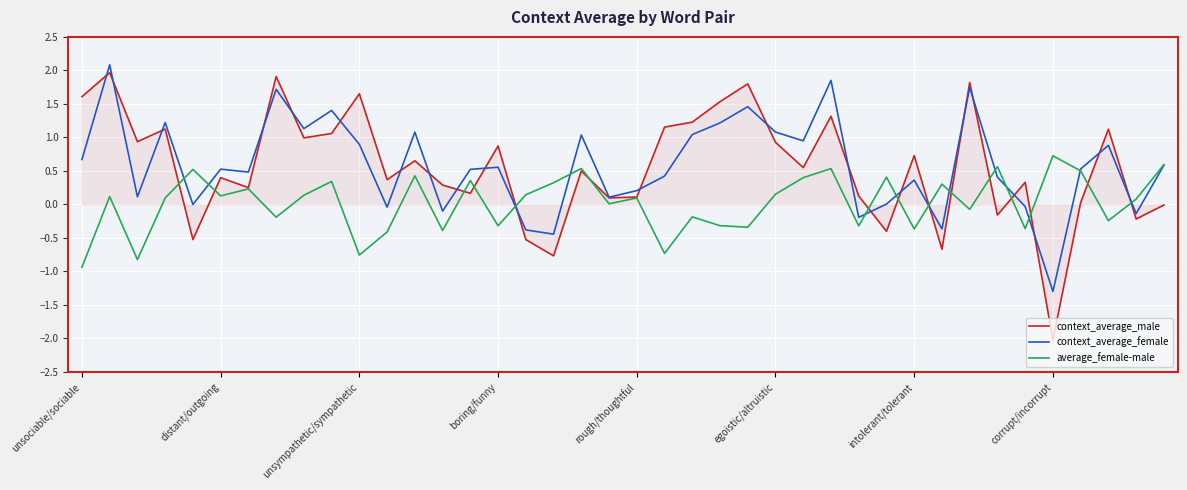

In average_female-male, how many points are higher than both neighbors (excluding endpoints)?

14